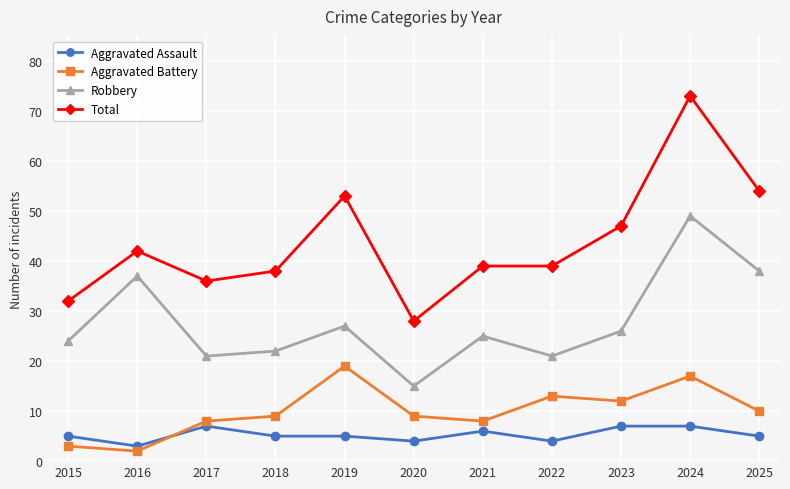

What is the minimum value for Total?

28